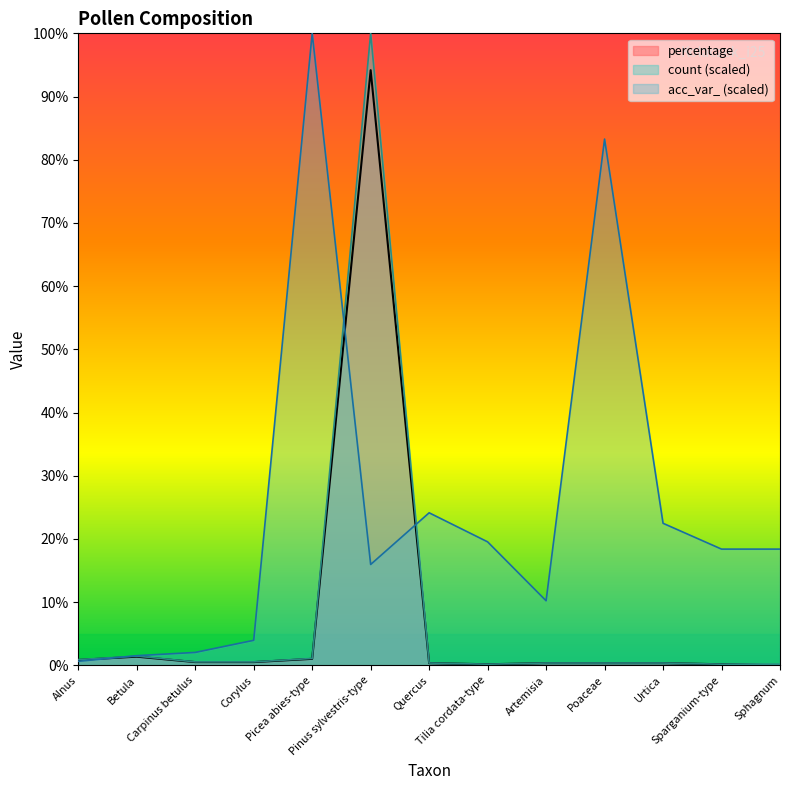

What is the approximate value of count at Poaceae?

0.4